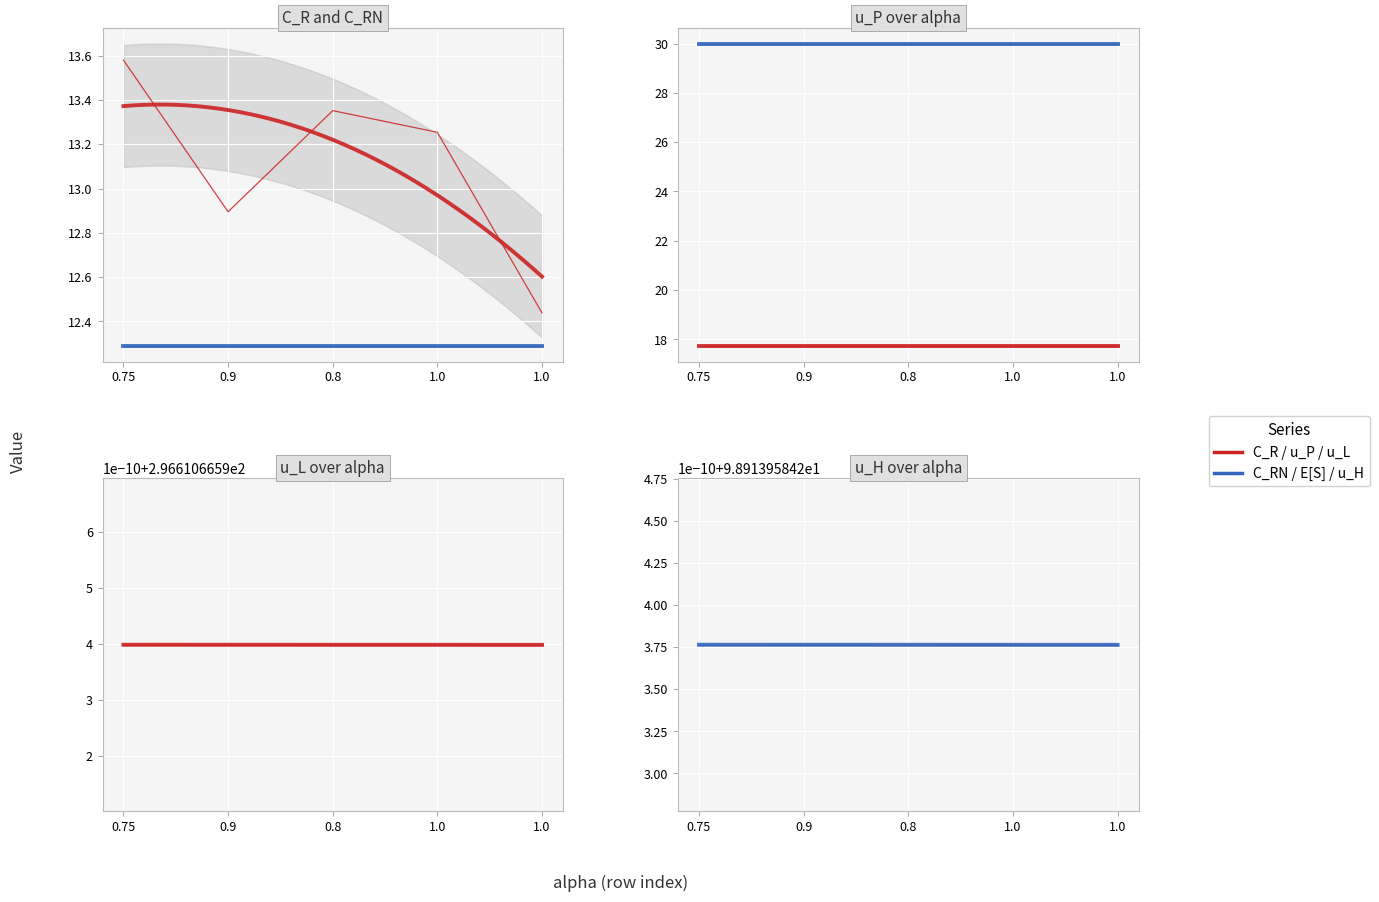

Reading left to right, extract all data points from this chart.

C_R: 13.6	12.9	13.4	13.3	12.4
C_RN: 12.3	12.3	12.3	12.3	12.3
u_P: 17.7	17.7	17.7	17.7	17.7
E[S]: 30.0	30.0	30.0	30.0	30.0
u_L: 296.6	296.6	296.6	296.6	296.6
u_H: 98.9	98.9	98.9	98.9	98.9